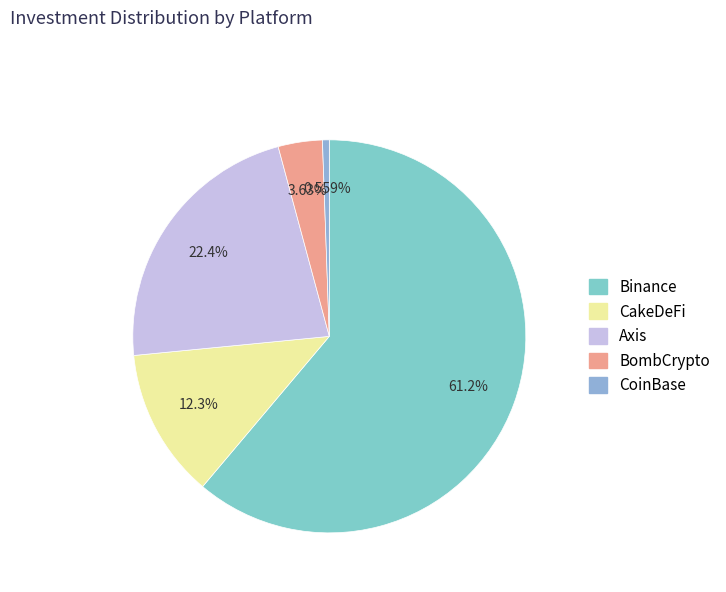

Does Binance represent more than half of the total?

Yes